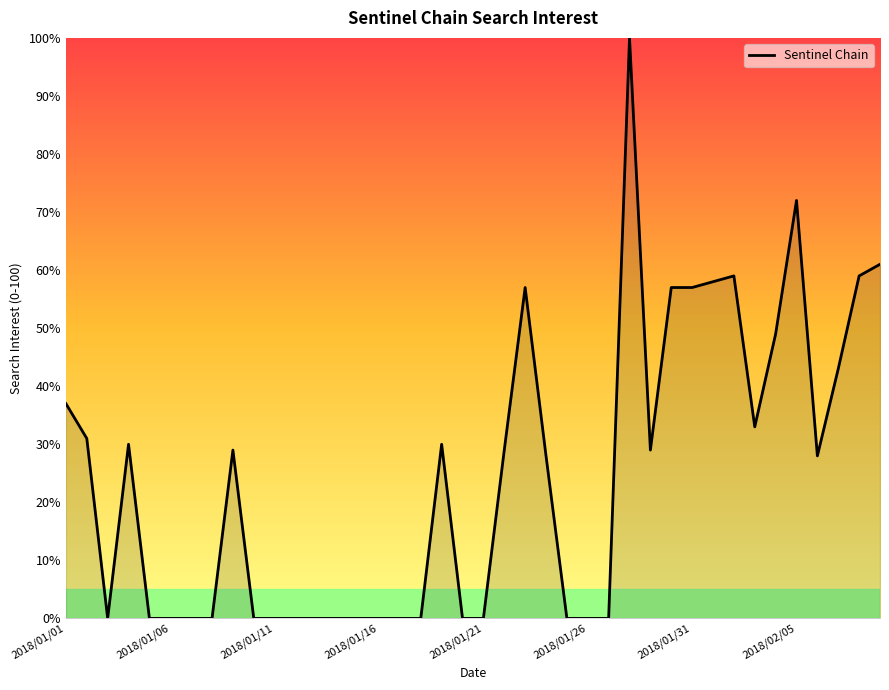

What is the greatest value displayed?

100